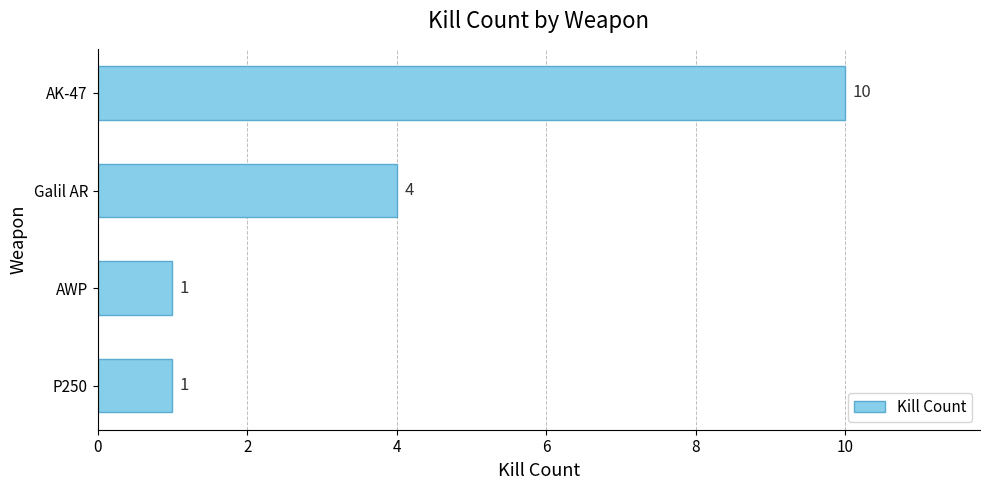

What is the sum of the values at Galil AR and AWP?

5